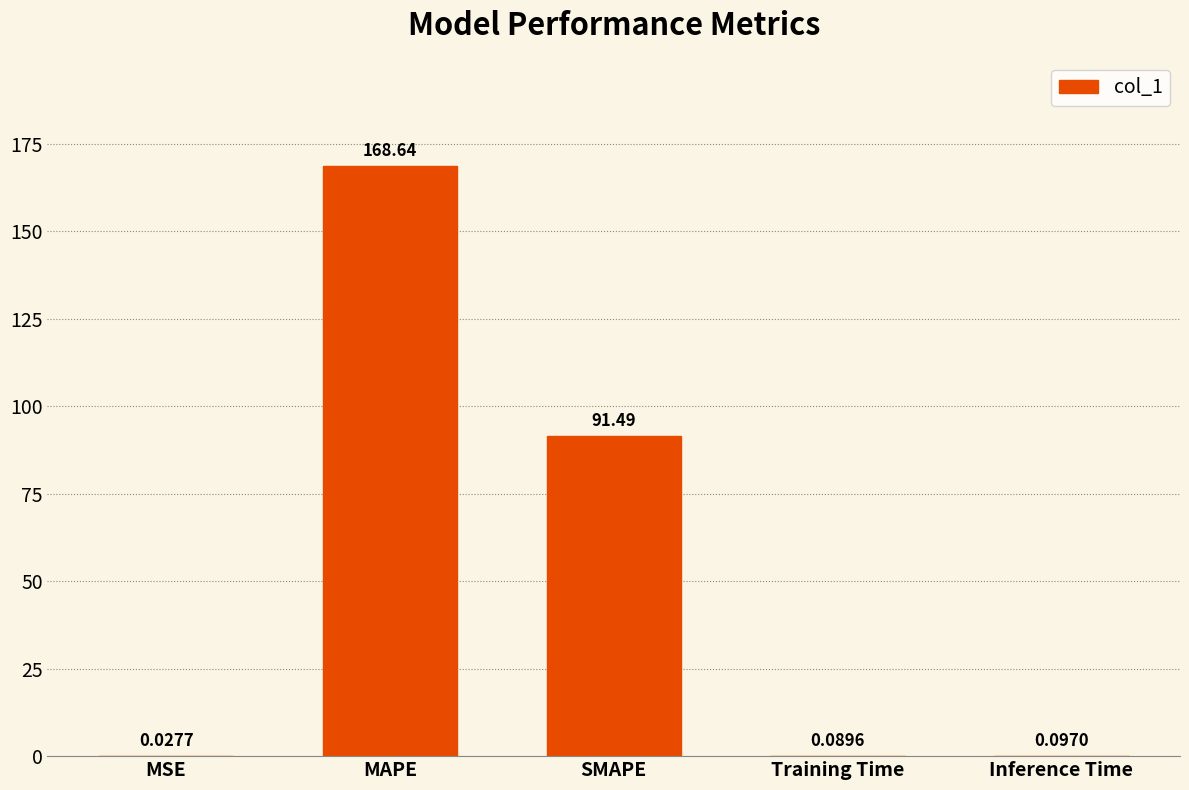

What is the sum of the values at MAPE and MSE?

168.7